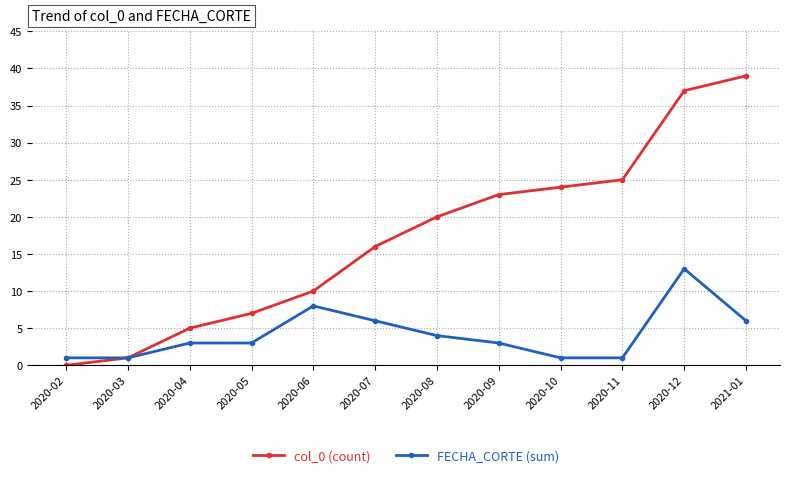

Reading left to right, transcribe all the data shown in this chart.

col_0 (count): 2020-02=0	2020-03=1	2020-04=5	2020-05=7	2020-06=10	2020-07=16	2020-08=20	2020-09=23	2020-10=24	2020-11=25	2020-12=37	2021-01=39
FECHA_CORTE (sum): 2020-02=1	2020-03=1	2020-04=3	2020-05=3	2020-06=8	2020-07=6	2020-08=4	2020-09=3	2020-10=1	2020-11=1	2020-12=13	2021-01=6